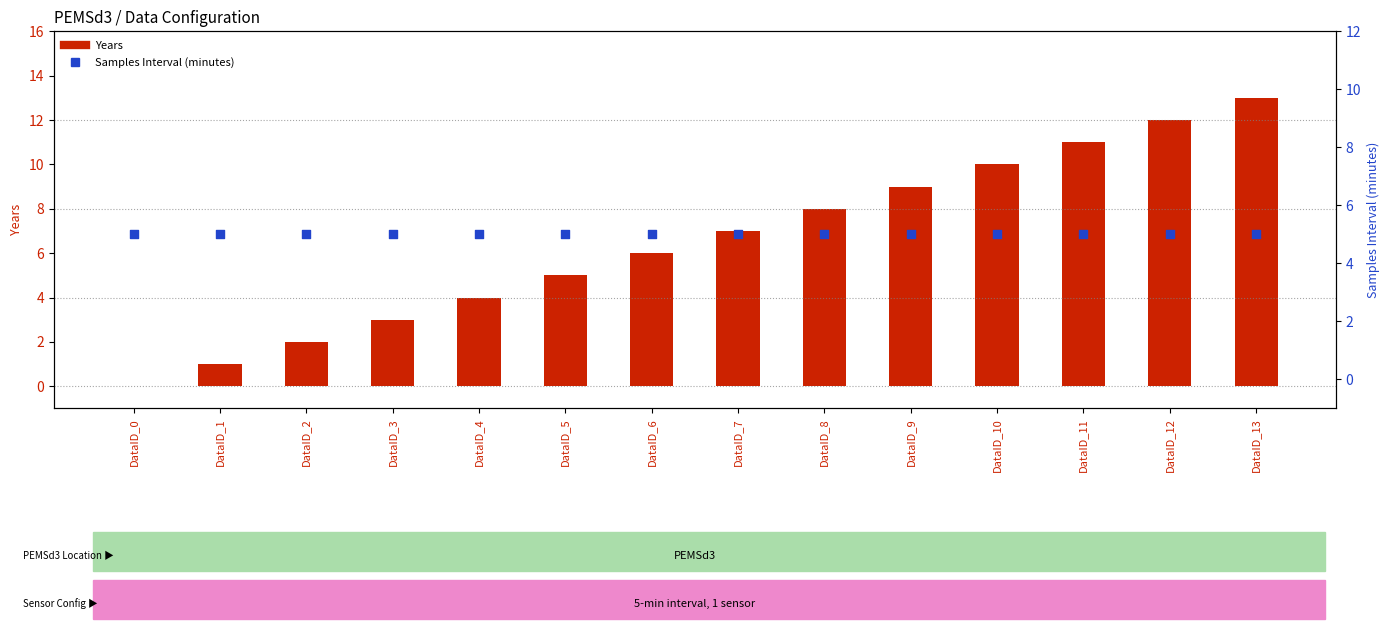

What are all the series names shown in the legend?

Years, Samples Interval (minutes)